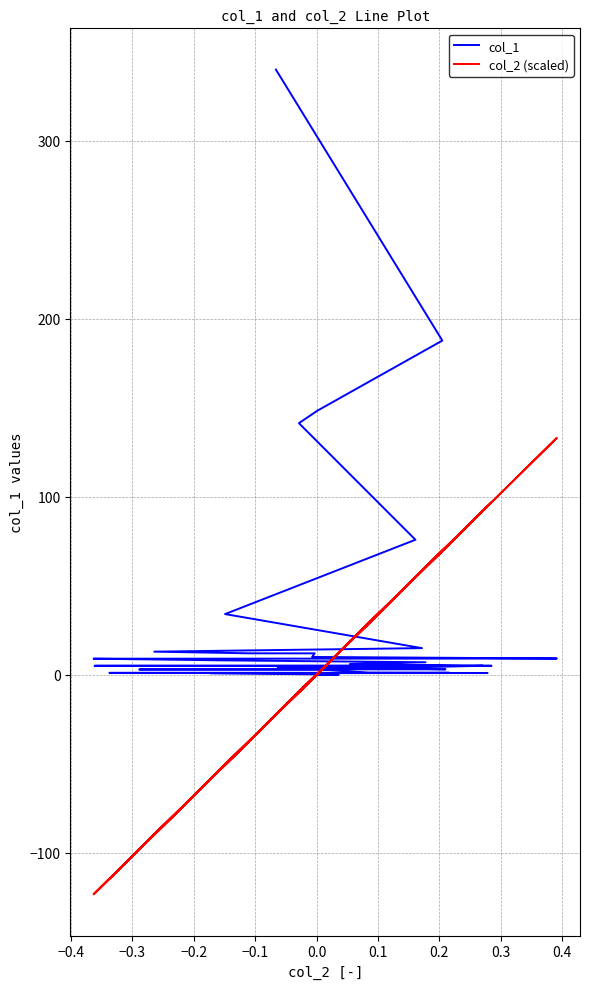

Is the value of col_1 at 0.1 greater than the value of col_2 (scaled) at 36?

Yes